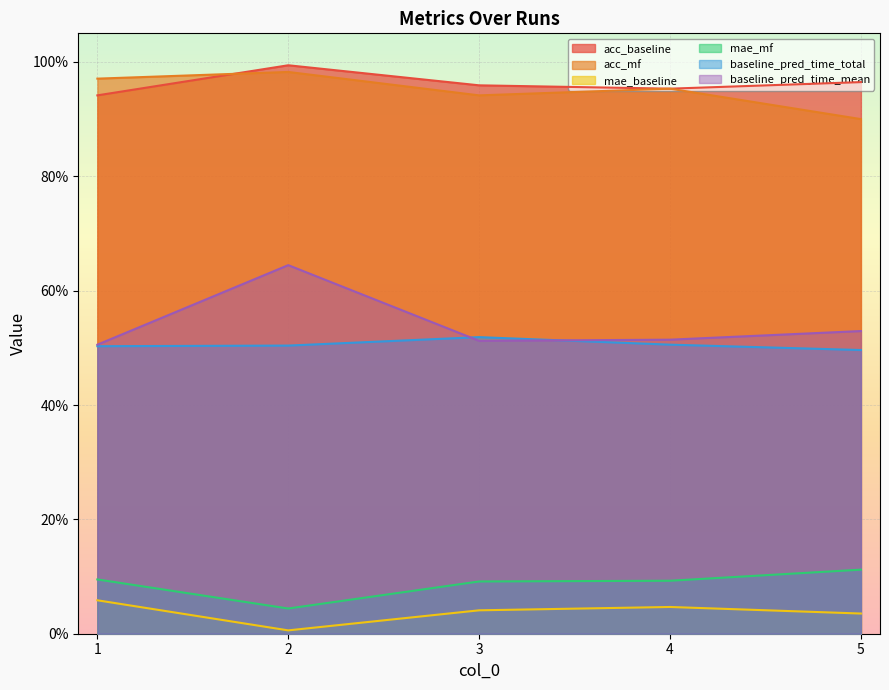

What is the difference between the highest and lowest values at 4?

0.9